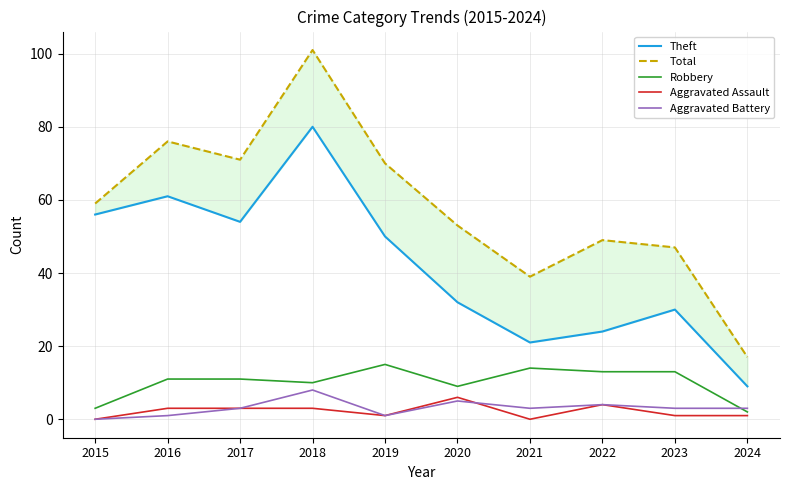

Which series changed the most between 2018 and 2020?

Theft